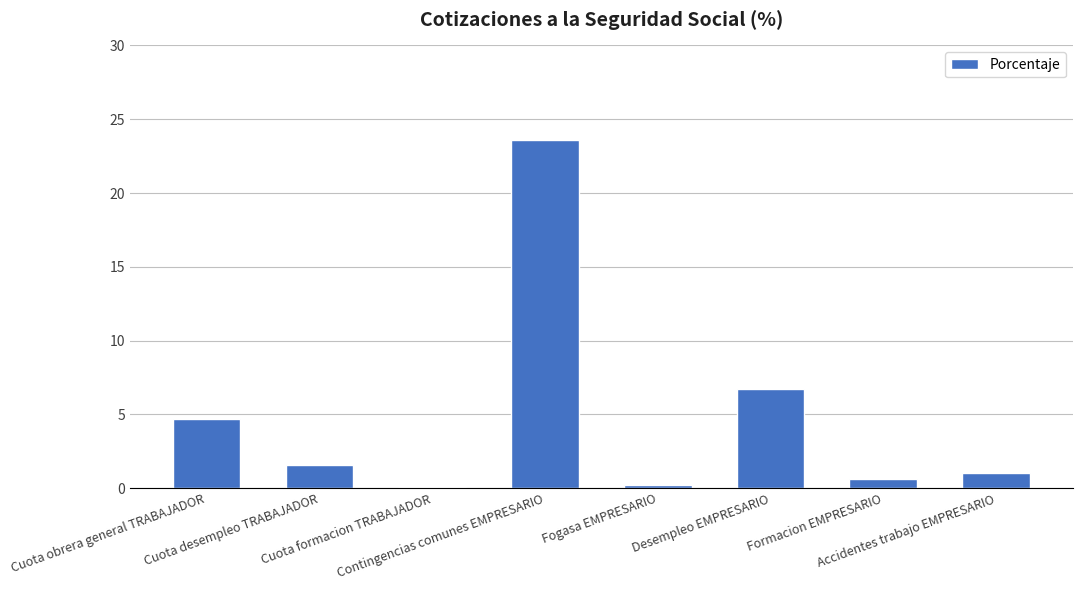

What position from the left is Desempleo EMPRESARIO?

6